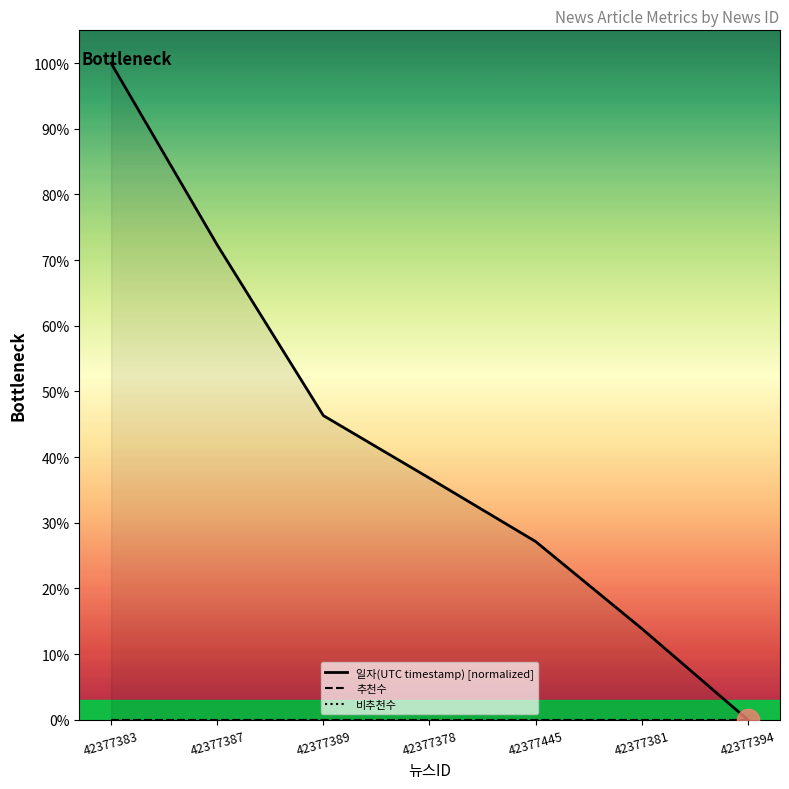

What is the difference between the maximum and minimum values in the 일자(UTC timestamp) [normalized] series?

100.0